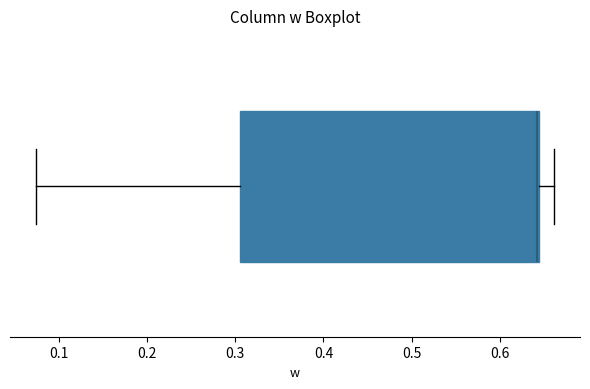

Transcribe this box plot: give where the median line is, the range the box spans, and where the two whiskers end, as read against the x-axis. The values are not printed on the chart, so give them approximately, as read against the axis.

median 0.64, box 0.31 to 0.64, whiskers 0.07 to 0.66